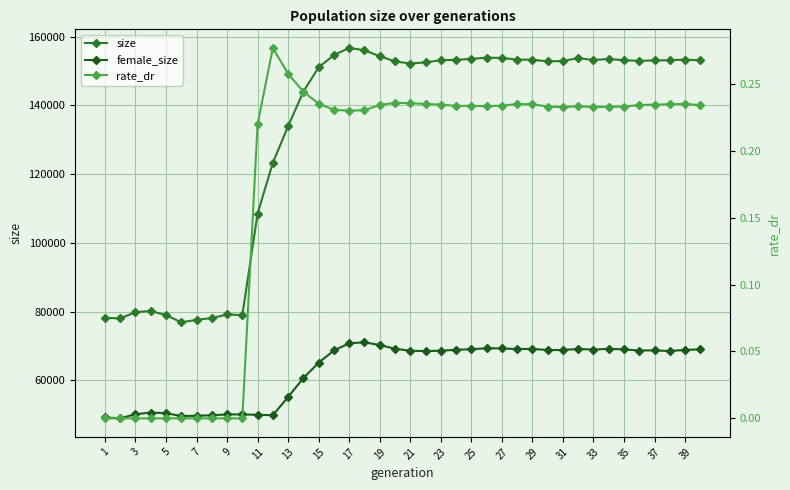

What is the average value of the female_size series?

62672